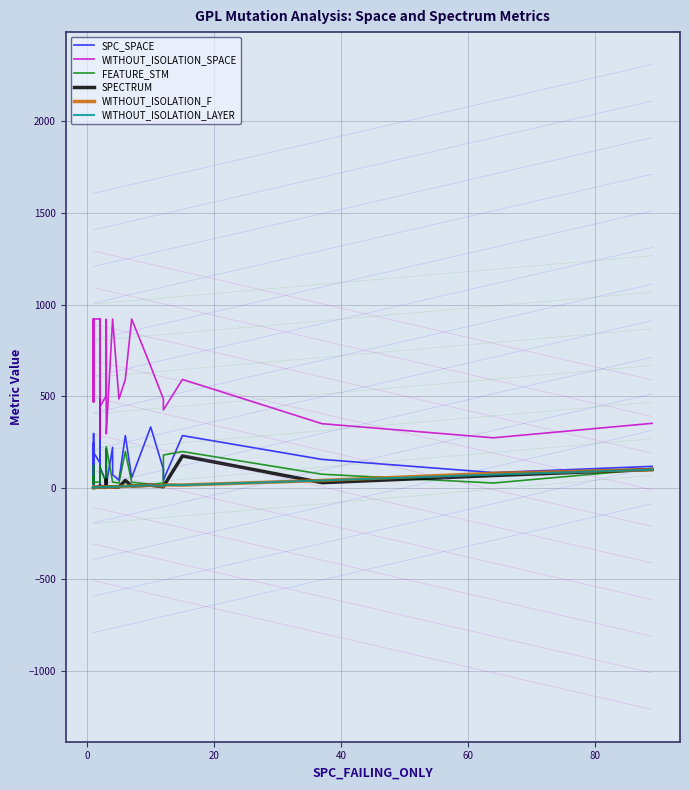

What is the greatest value displayed?

921